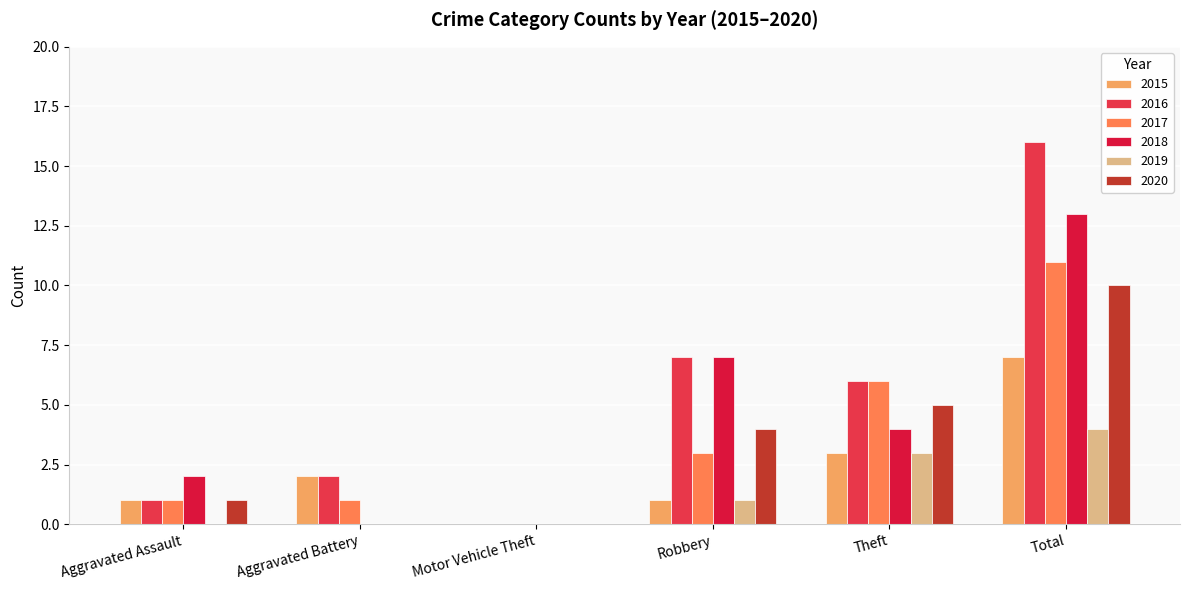

The value of 2017 at Theft is 6. True or false?

True